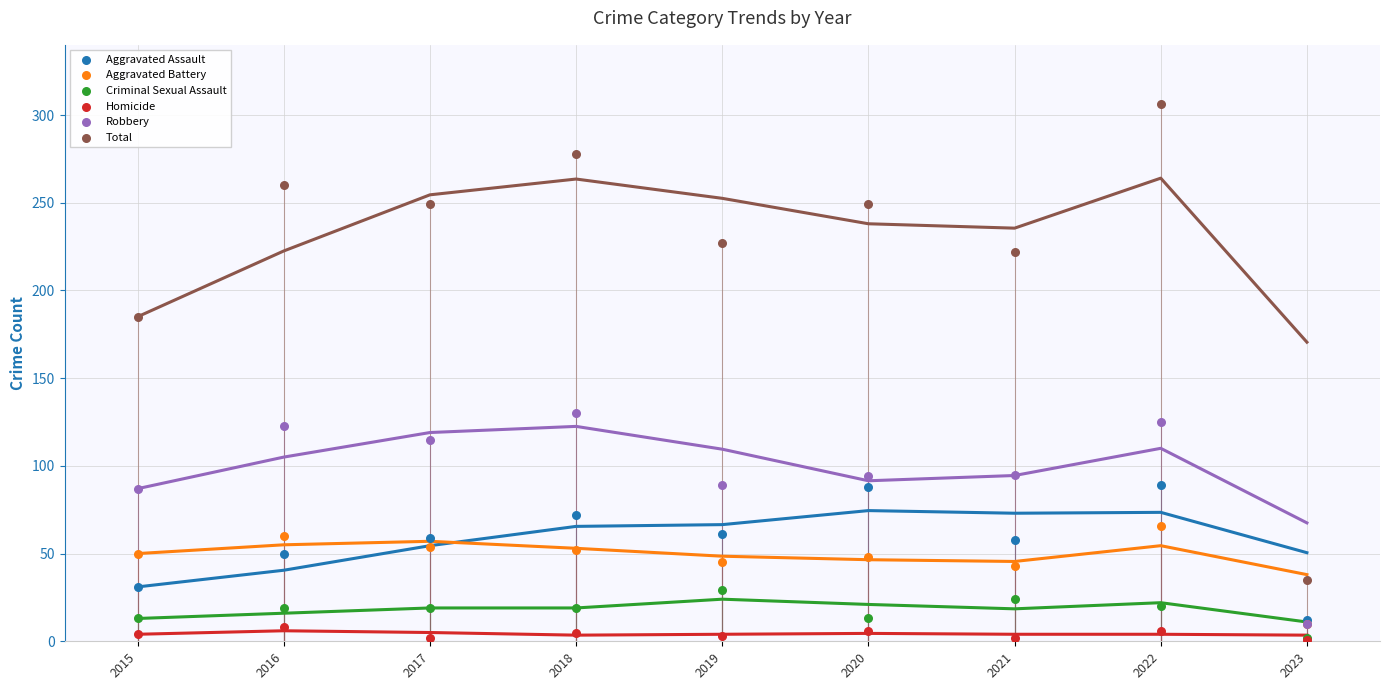

What are all the series names shown in the legend?

Aggravated Assault, Aggravated Battery, Criminal Sexual Assault, Homicide, Robbery, Total